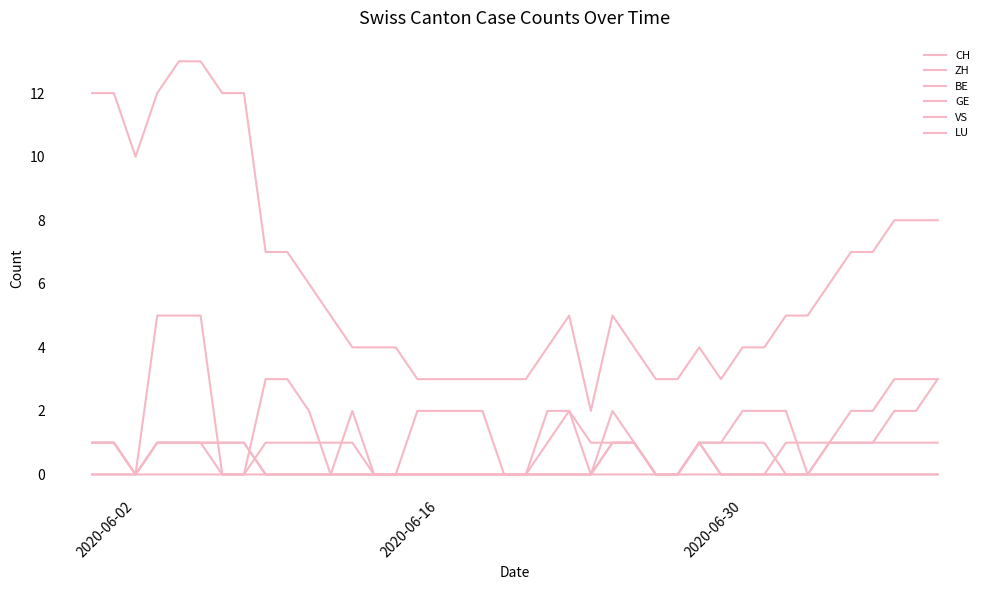

Count the ZH values in the range 0 to 1.

35